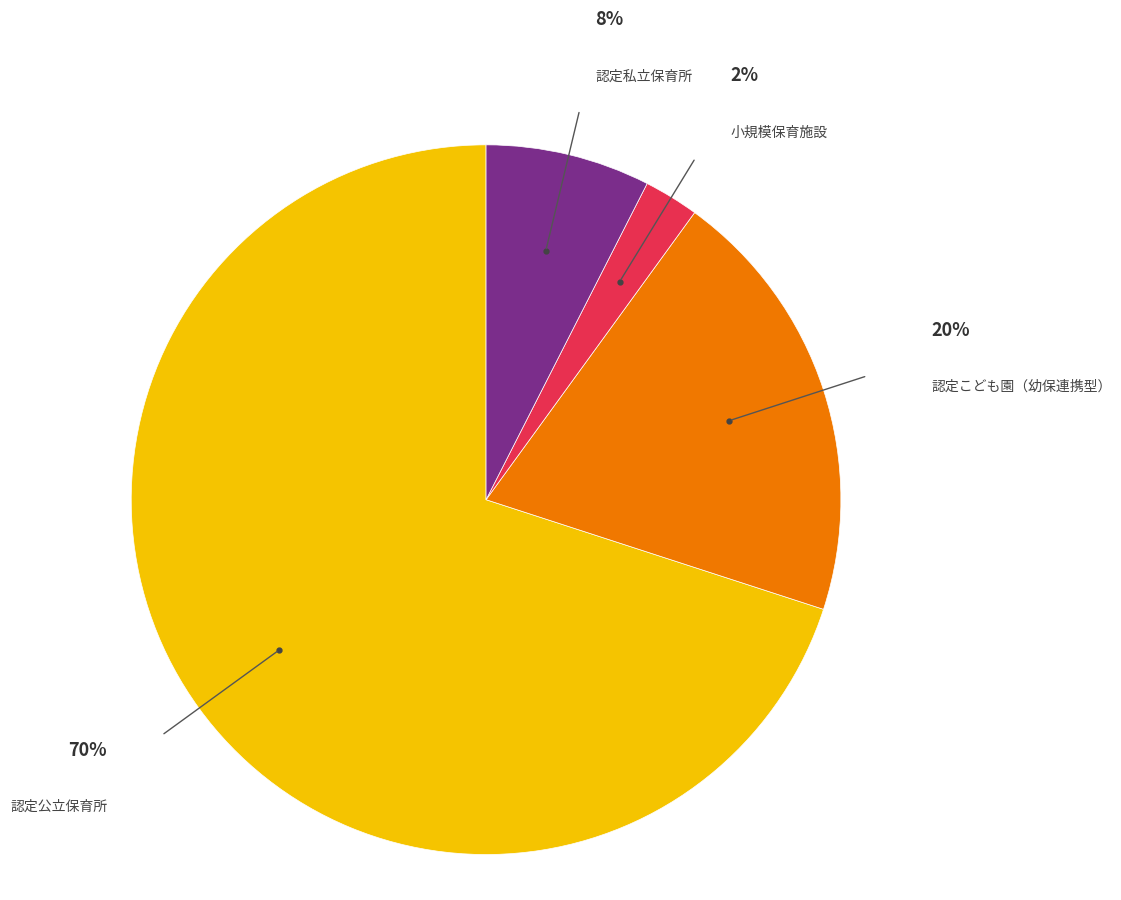

To the nearest percent, what is the average slice percentage?

25%